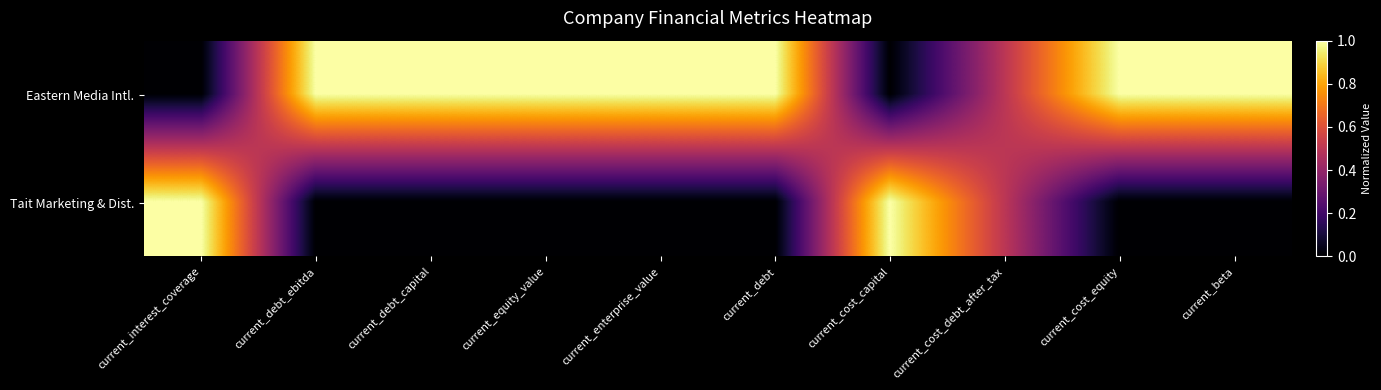

Reading left to right, transcribe all the data shown in this chart.

Eastern Media Intl.: current_interest_coverage=0.0	current_debt_ebitda=1.0	current_debt_capital=1.0	current_equity_value=1.0	current_enterprise_value=1.0	current_debt=1.0	current_cost_capital=0.0	current_cost_debt_after_tax=0.5	current_cost_equity=1.0	current_beta=1.0
Tait Marketing & Dist.: current_interest_coverage=1.0	current_debt_ebitda=0.0	current_debt_capital=0.0	current_equity_value=0.0	current_enterprise_value=0.0	current_debt=0.0	current_cost_capital=1.0	current_cost_debt_after_tax=0.5	current_cost_equity=0.0	current_beta=0.0